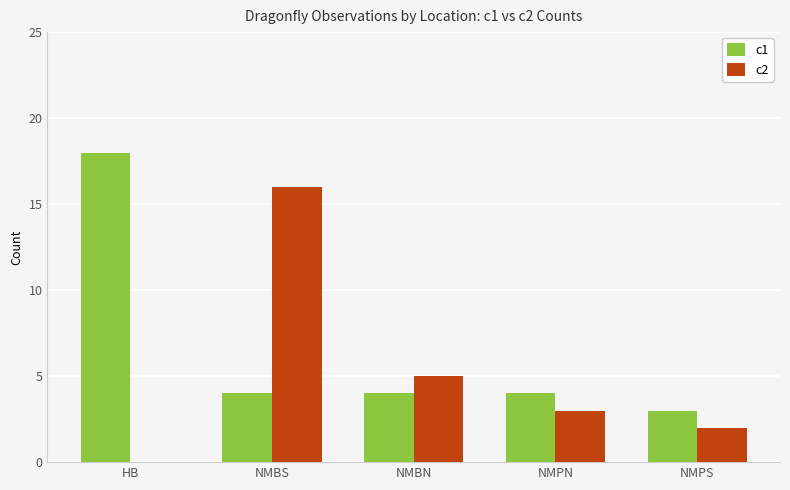

How many groups of bars are there?

5